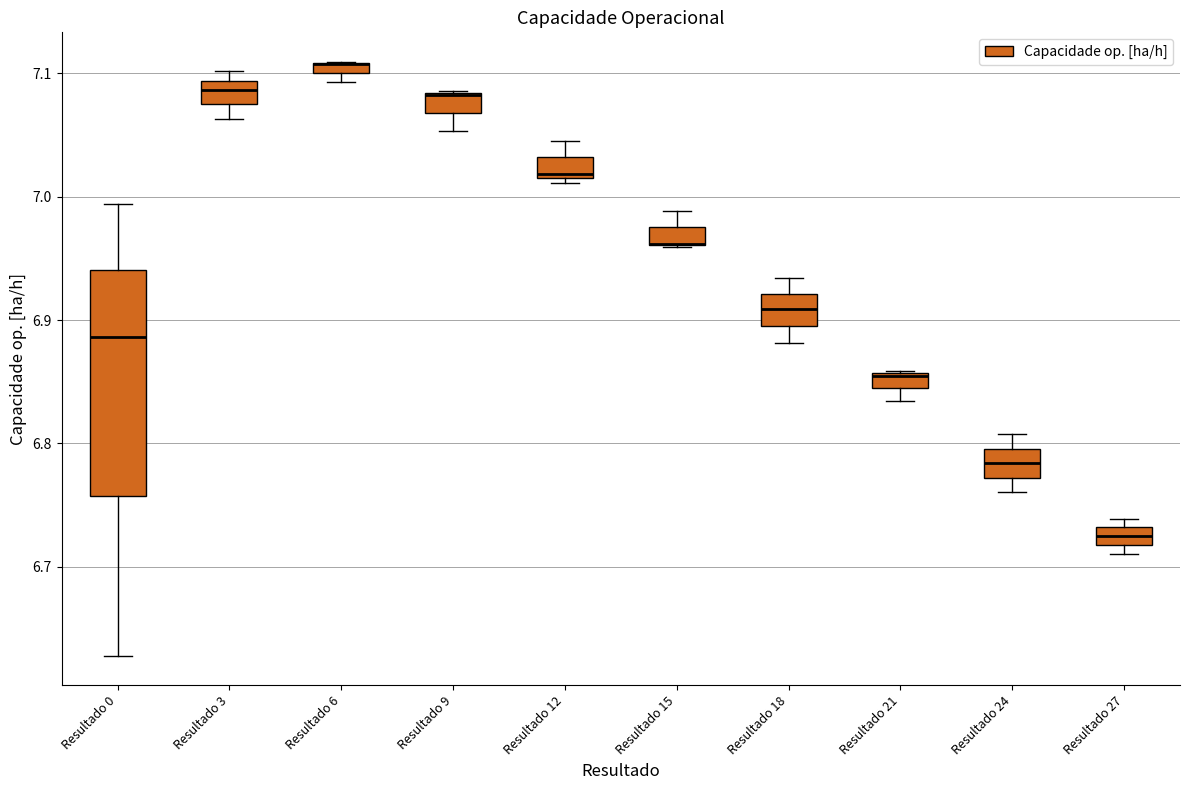

Comparing the boxes themselves (not the whiskers), which one is the tallest?

Resultado 0